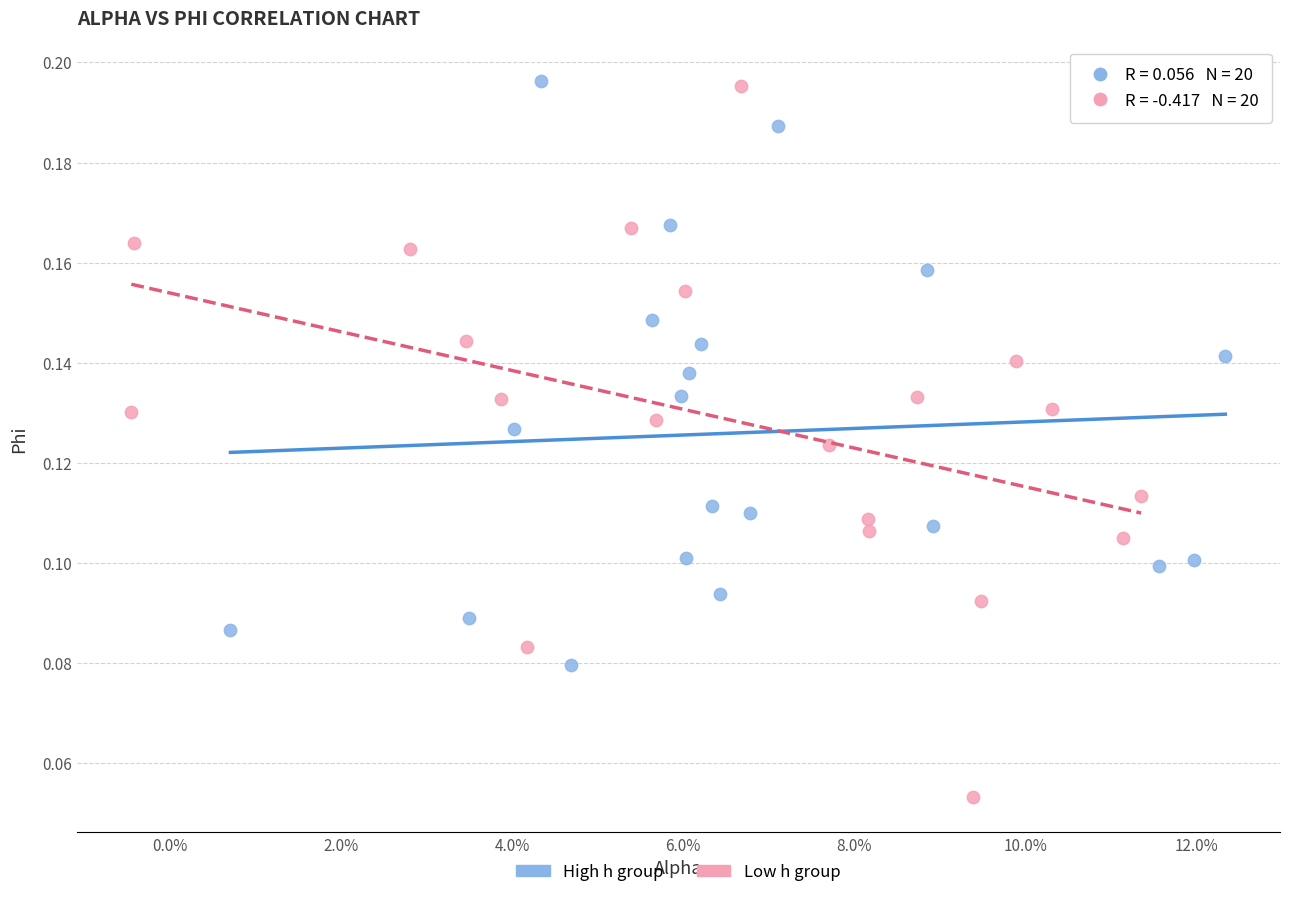

Which series contains the lowest Y value?

Low h group